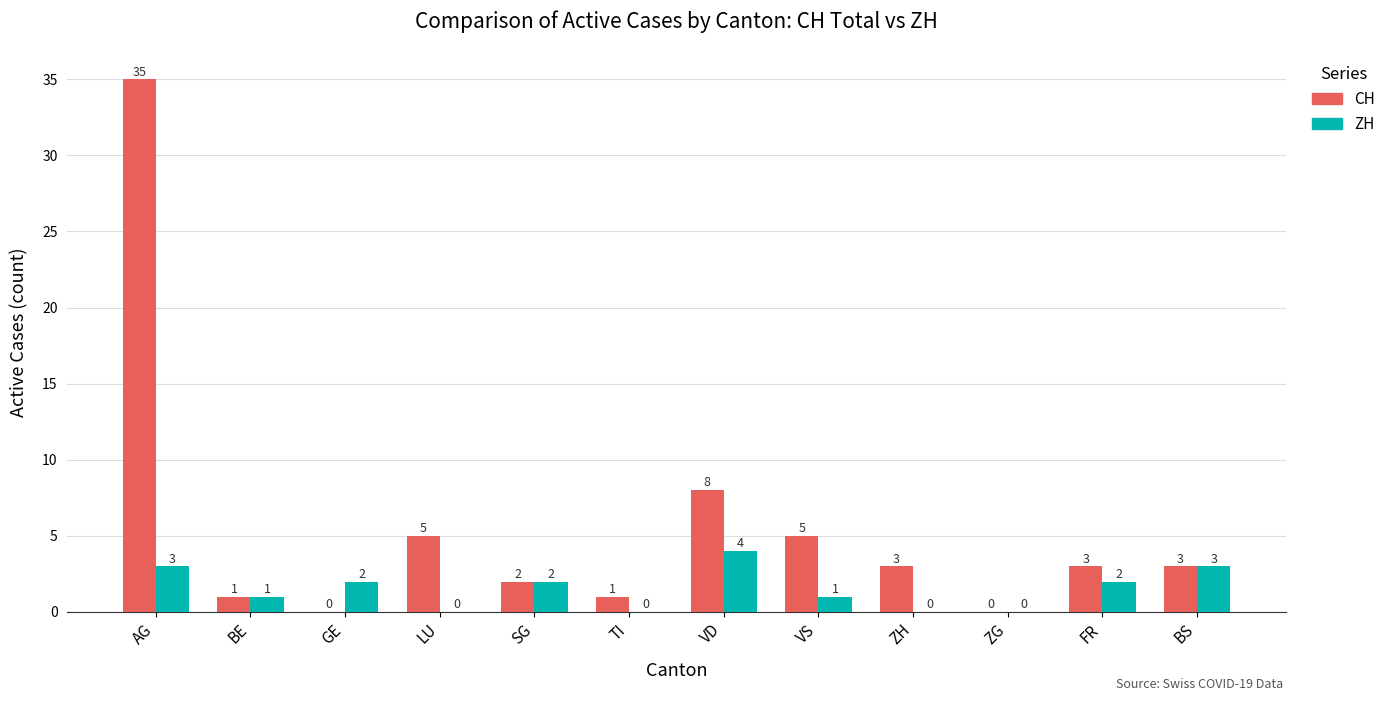

How many categories are shown in the chart?

12